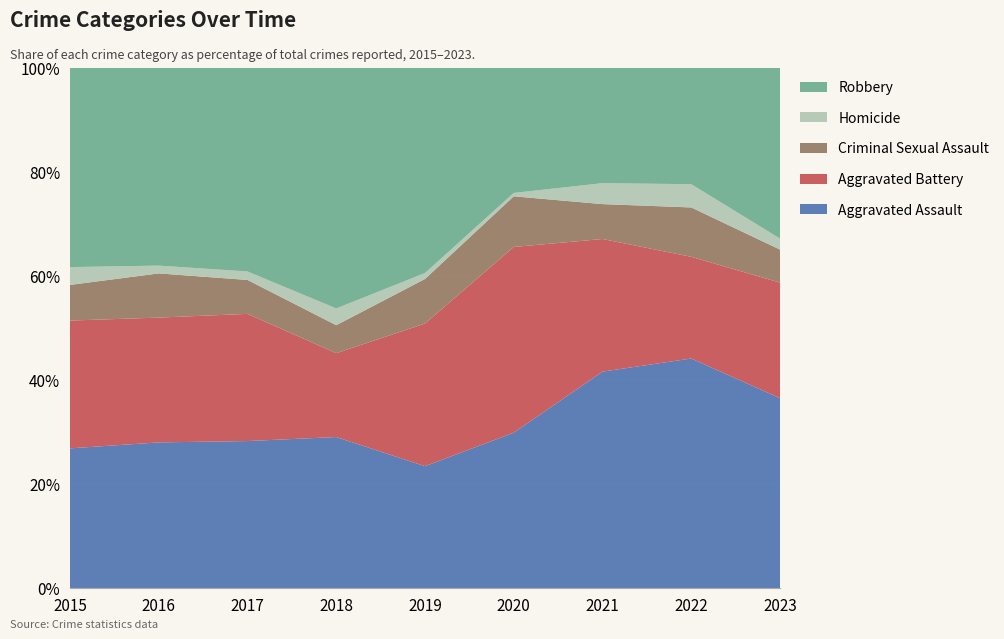

Which category has the lowest value in the Aggravated Assault series?

2019